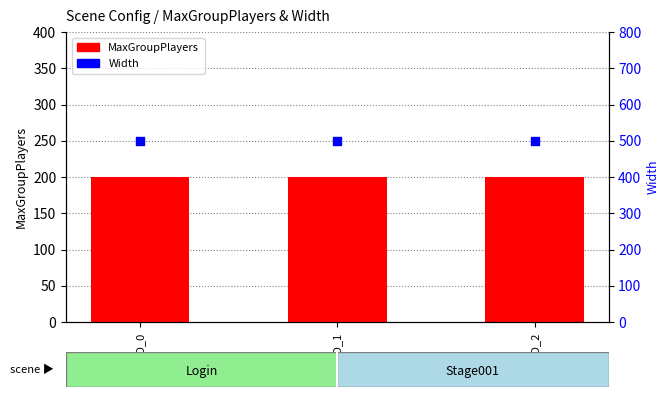

Which series reaches the minimum Y coordinate?

MaxGroupPlayers